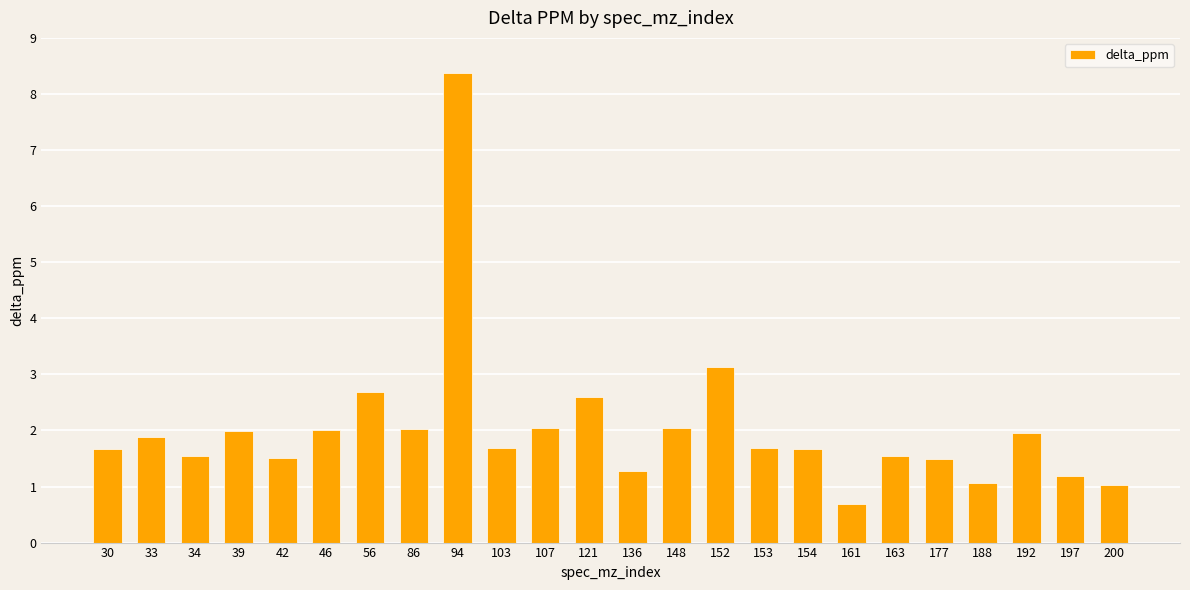

Reading left to right, extract all data points from this chart.

30=1.7	33=1.9	34=1.5	39=2.0	42=1.5	46=2.0	56=2.7	86=2.0	94=8.4	103=1.7	107=2.0	121=2.6	136=1.3	148=2.0	152=3.1	153=1.7	154=1.7	161=0.7	163=1.5	177=1.5	188=1.1	192=2.0	197=1.2	200=1.0